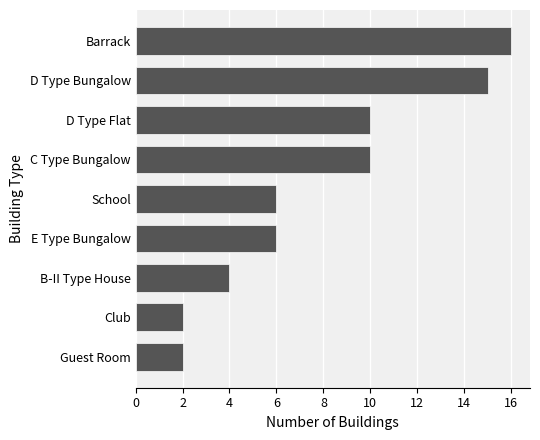

Reading bottom to top, transcribe all the data shown in this chart.

Guest Room=2	Club=2	B-II Type House=4	E Type Bungalow=6	School=6	C Type Bungalow=10	D Type Flat=10	D Type Bungalow=15	Barrack=16